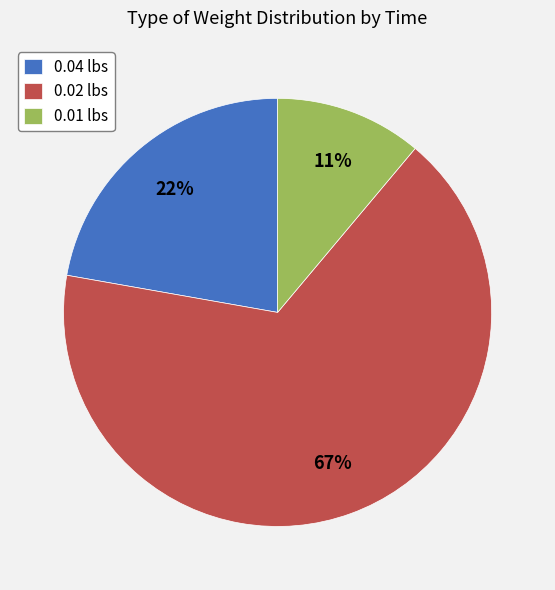

To the nearest percent, what is the average slice percentage?

33%